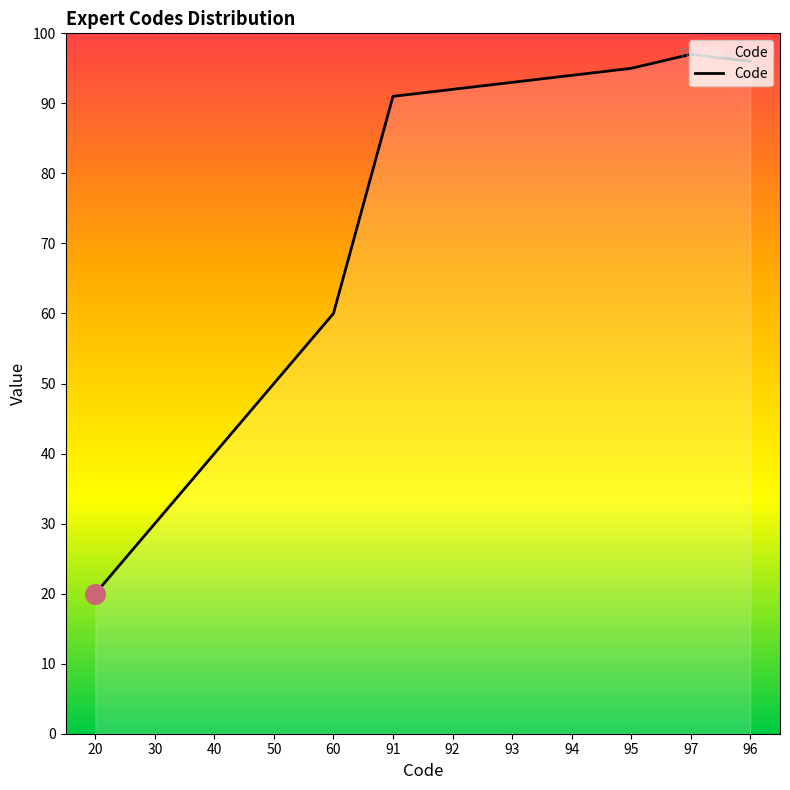

What is the change in value from 40 to 91?

+51